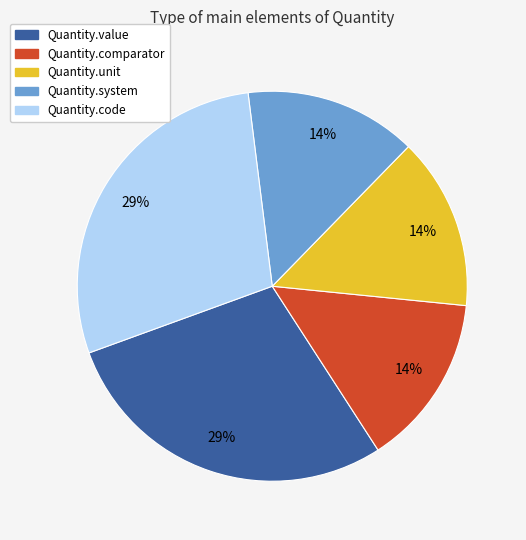

To the nearest percent, what percentage of the pie is Quantity.system?

14%